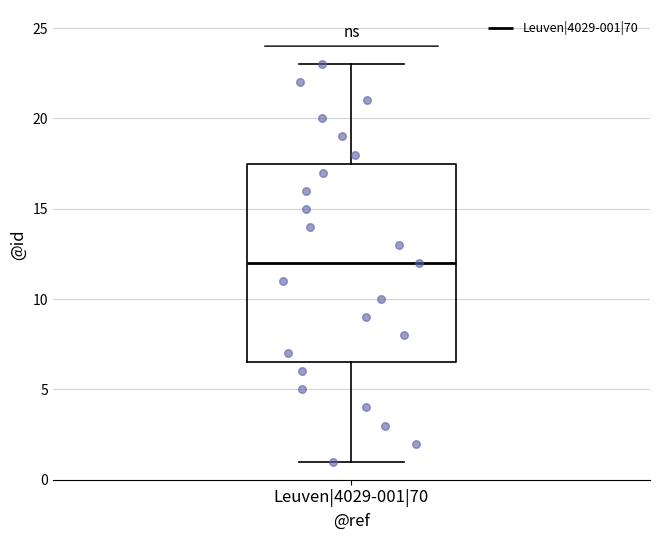

Transcribe this box plot: give where the median line is, the range the box spans, and where the two whiskers end, as read against the y-axis. The values are not printed on the chart, so give them approximately, as read against the axis.

median 12.0, box 6.5 to 17.5, whiskers 1.0 to 23.0